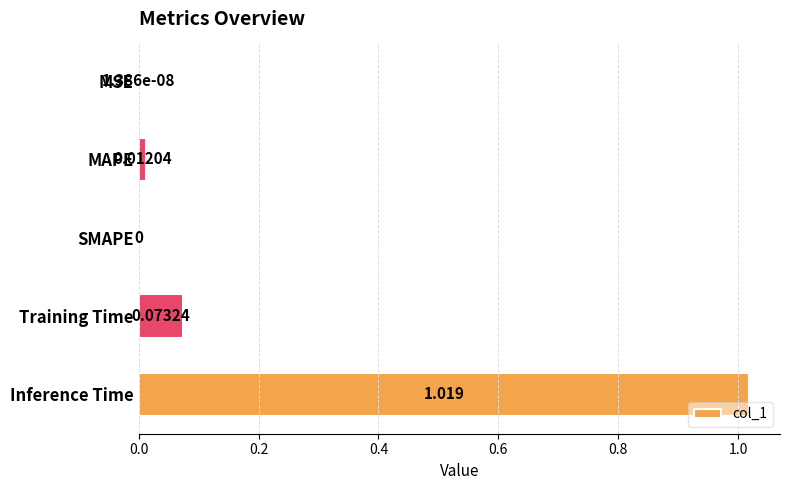

Between Inference Time and MSE, which is larger?

Inference Time